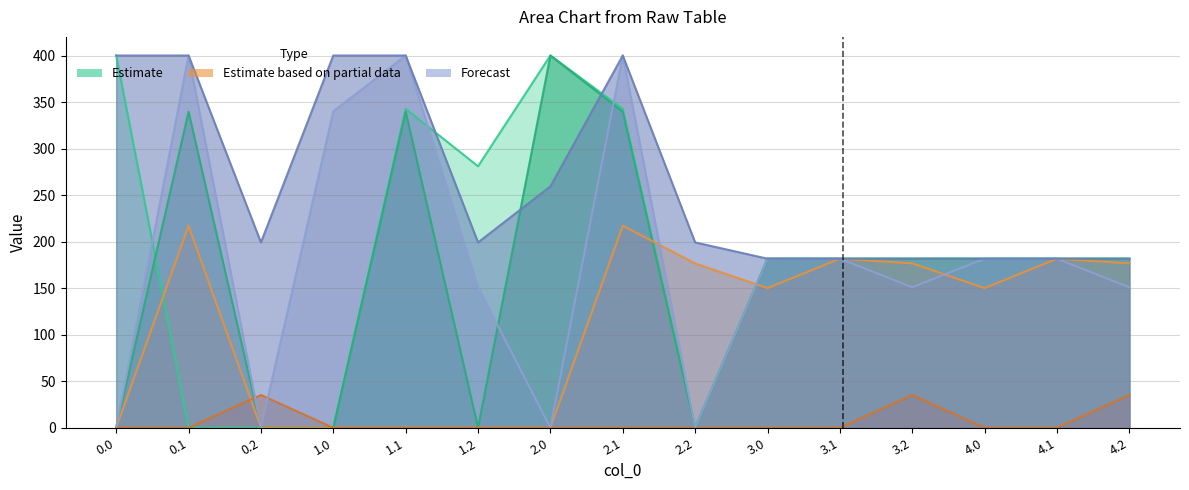

How many data points in col_20 are above 199?

9